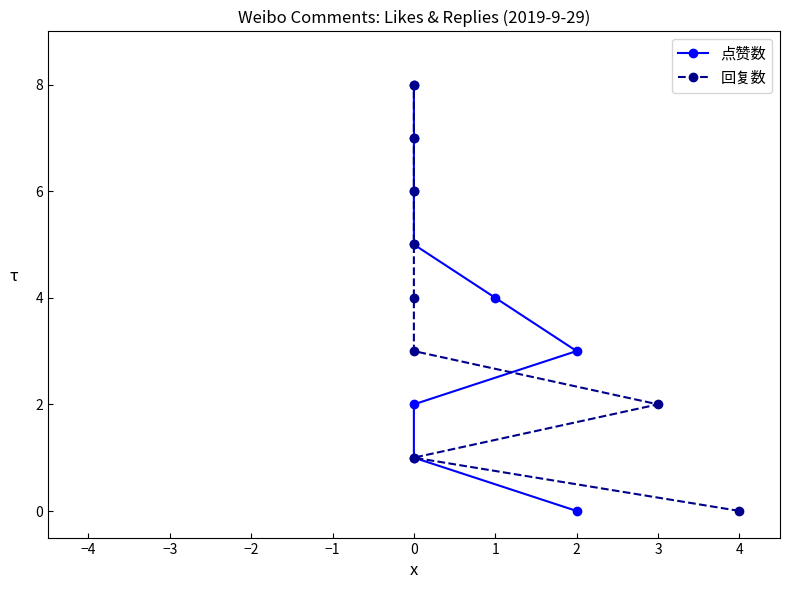

What is the label of the 3rd point from the right?

1